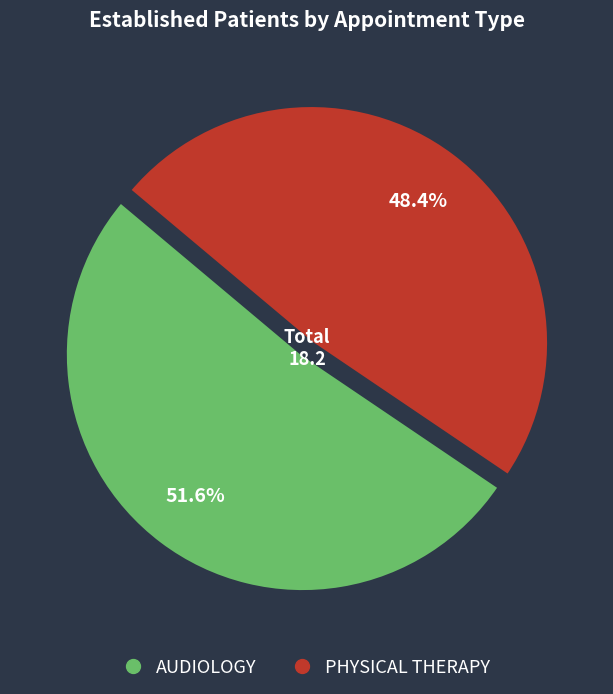

To the nearest percent, what is the combined percentage of AUDIOLOGY and PHYSICAL THERAPY?

100%